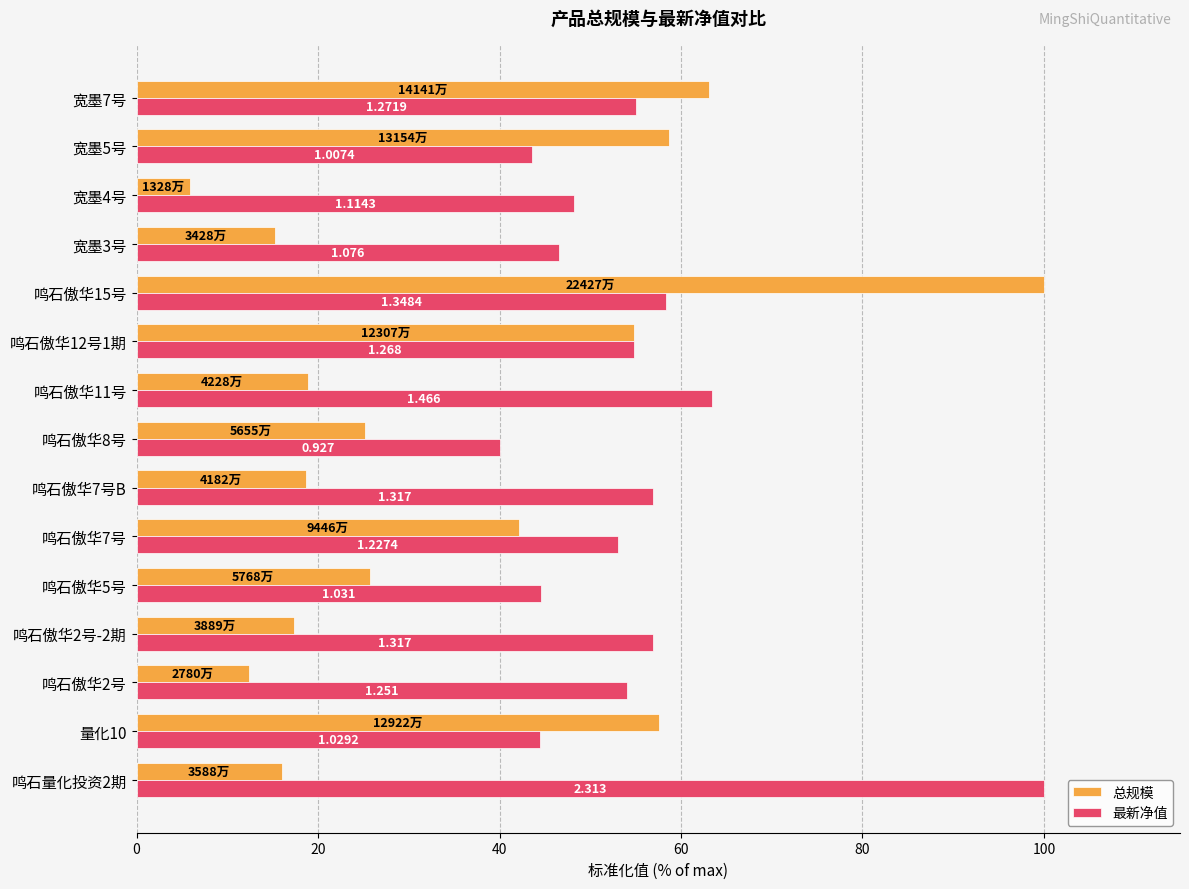

What are all the series names shown in the legend?

总规模, 最新净值